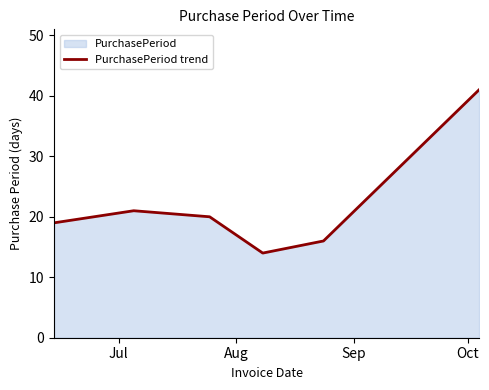

How many lines are shown in the chart?

1